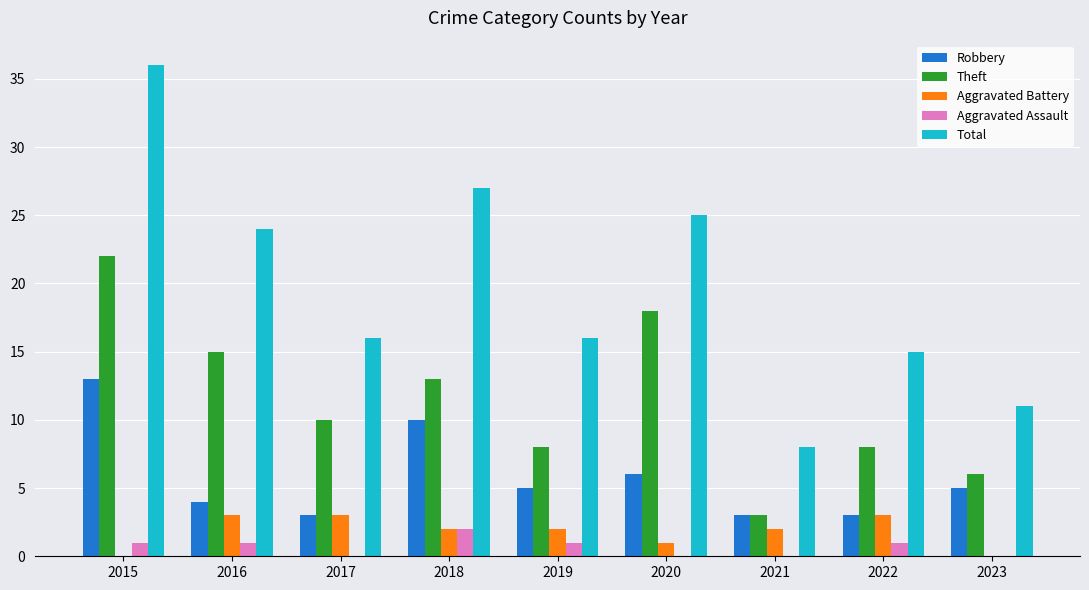

Does the chart contain stacked bars?

No